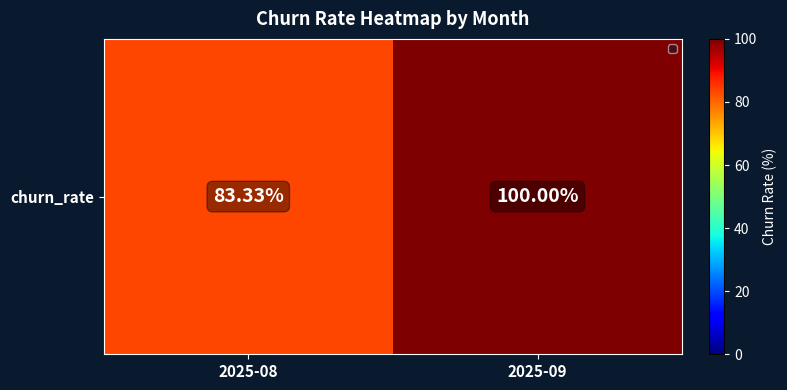

Between 2025-08 and 2025-09, which is larger?

2025-09